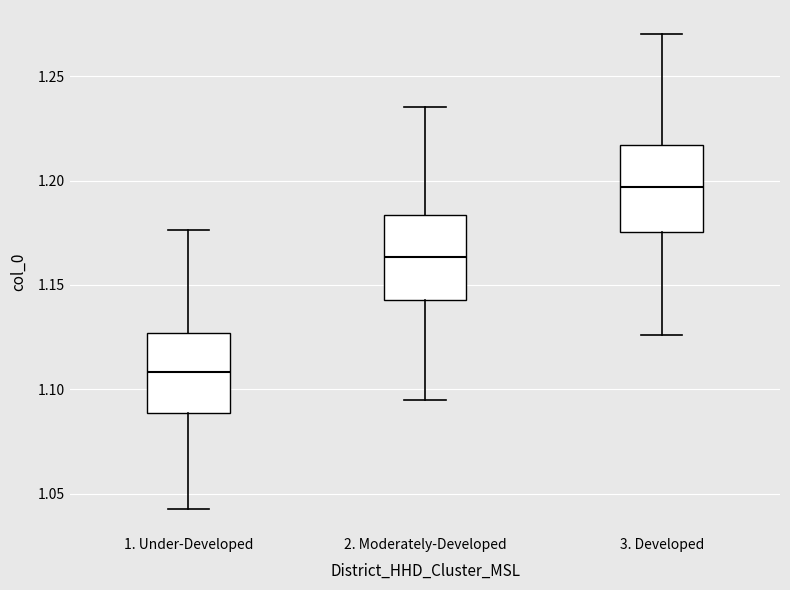

Reading left to right, transcribe this box plot: for each box, give where its median line is, the range the box spans, and where its two whiskers end, as read against the y-axis. The values are not printed on the chart, so give them approximately, as read against the axis.

1. Under-Developed: median 1.110, box 1.090 to 1.125, whiskers 1.045 to 1.175
2. Moderately-Developed: median 1.165, box 1.145 to 1.185, whiskers 1.095 to 1.235
3. Developed: median 1.195, box 1.175 to 1.215, whiskers 1.125 to 1.270